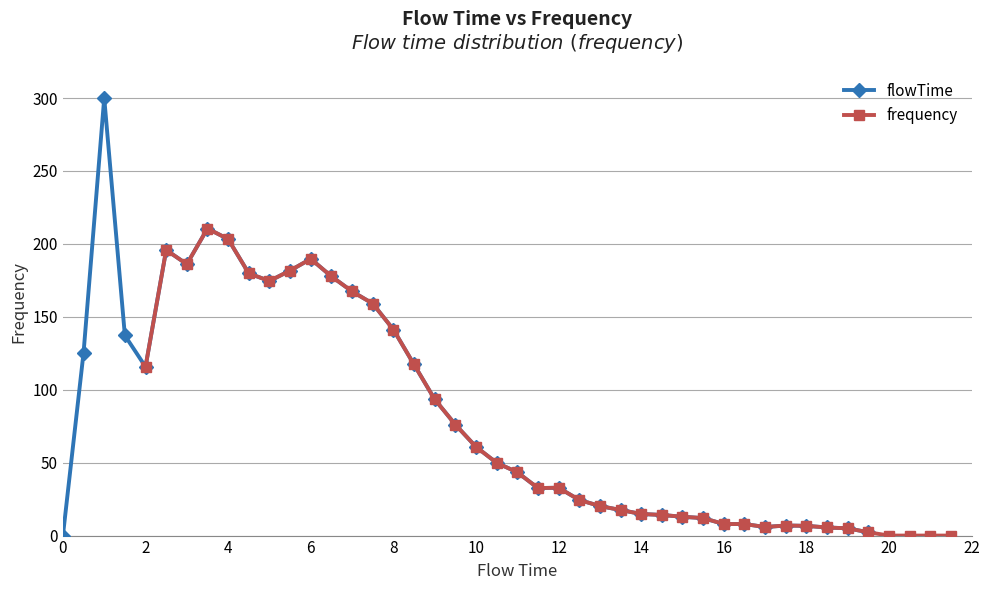

True or false: flowTime has more than 0 interior local peaks.

True